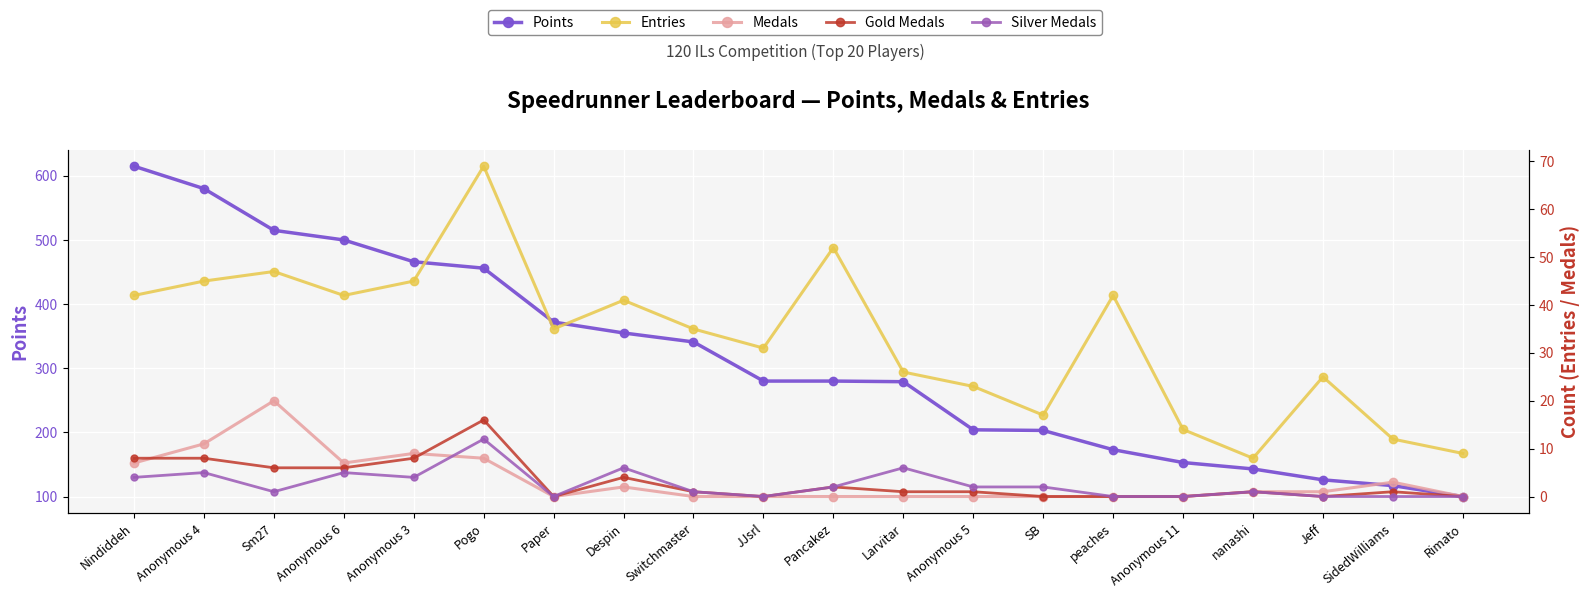

What is the sum of all Gold values?

63